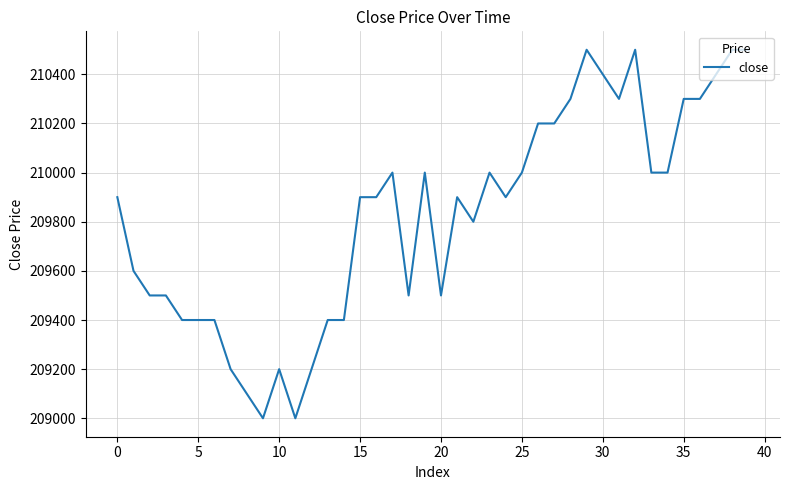

What is the smallest value displayed?

209000